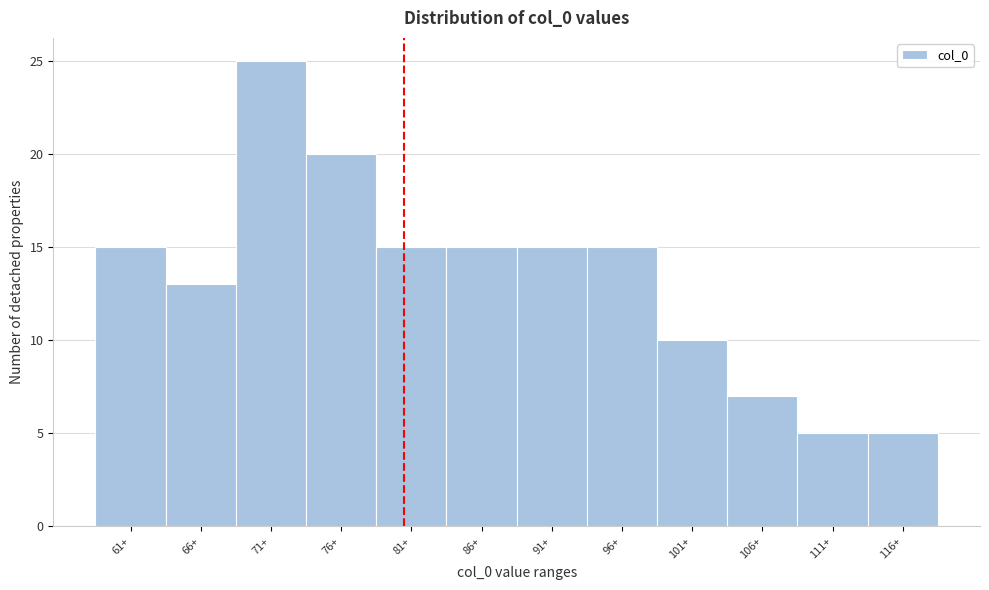

Reading left to right, transcribe all the data shown in this chart.

15	13	25	20	15	15	15	15	10	7	5	5